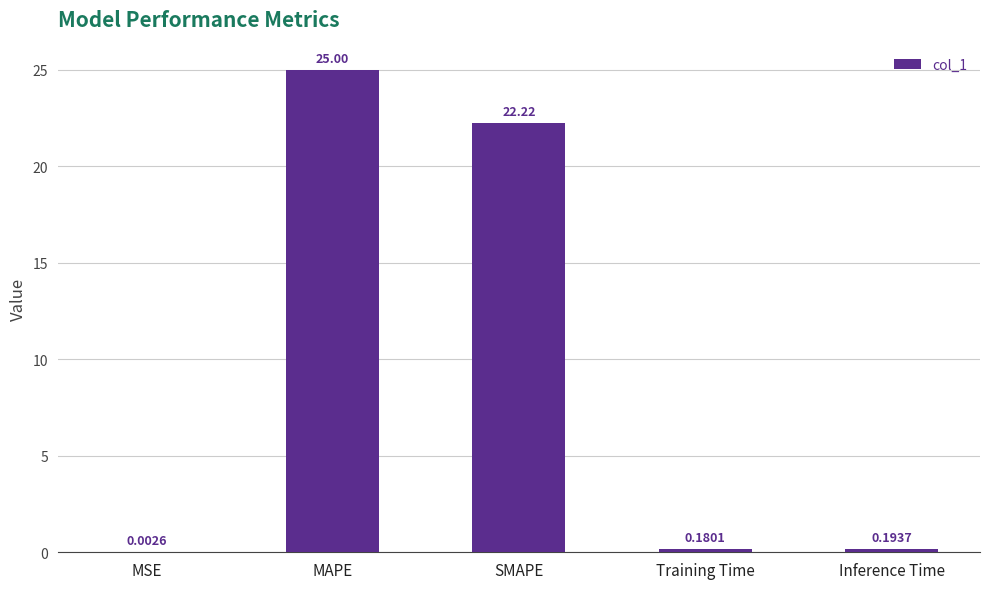

Between Training Time and MAPE, which is larger?

MAPE